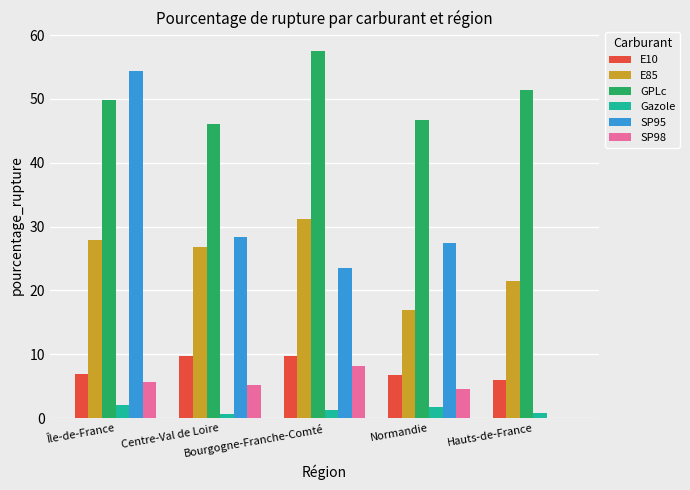

Which series changed the most between Île-de-France and Centre-Val de Loire?

SP95